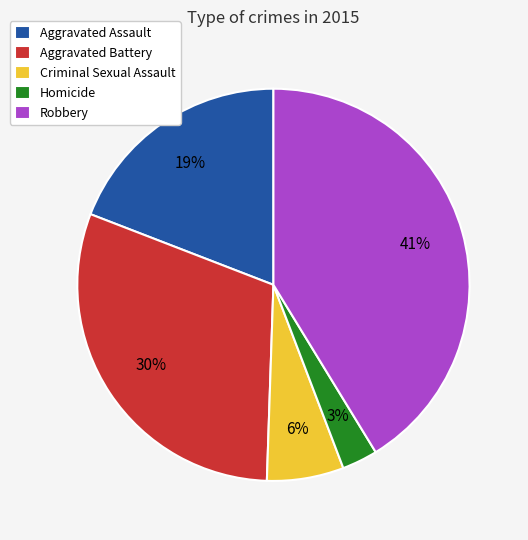

How many slices are in this pie chart?

5